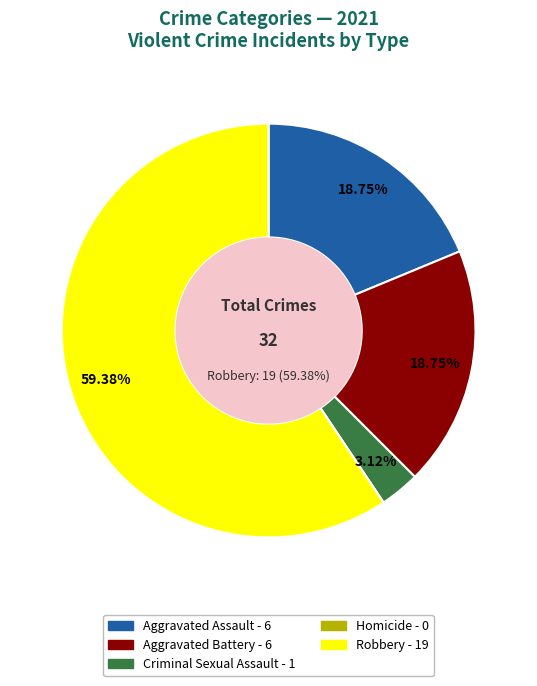

How much of the chart is everything except Criminal Sexual Assault?

96.9%